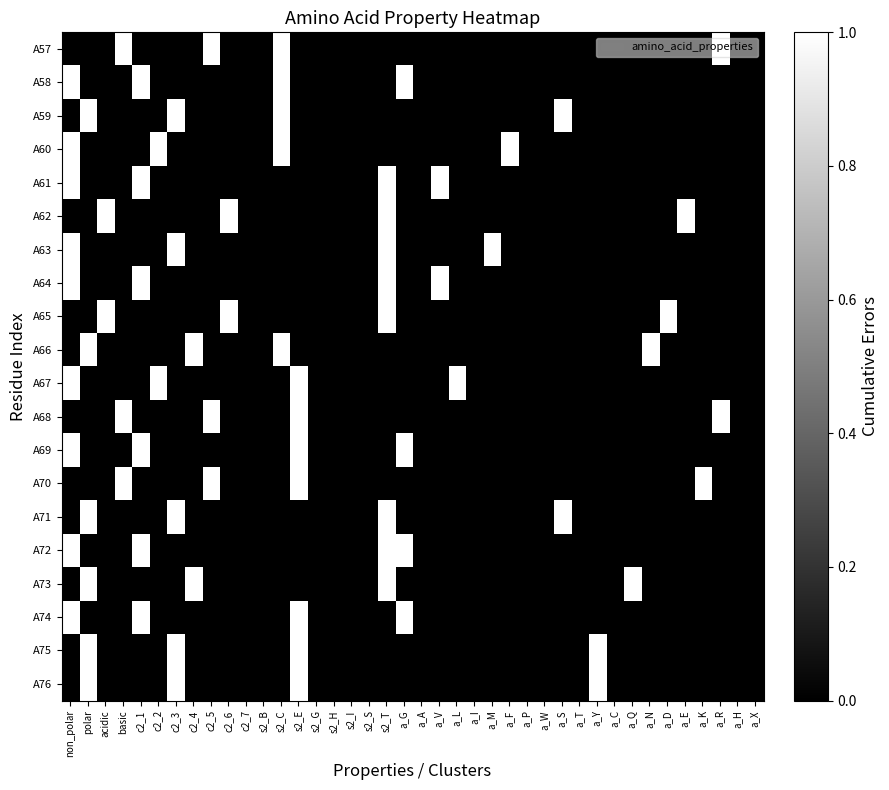

Reading left to right, list all the values displayed in this chart.

A57: non_polar=0	polar=0	acidic=0	basic=1	c2_1=0	c2_2=0	c2_3=0	c2_4=0	c2_5=1	c2_6=0	c2_7=0	s2_B=0	s2_C=1	s2_E=0	s2_G=0	s2_H=0	s2_I=0	s2_S=0	s2_T=0	a_G=0	a_A=0	a_V=0	a_L=0	a_I=0	a_M=0	a_F=0	a_P=0	a_W=0	a_S=0	a_T=0	a_Y=0	a_C=0	a_Q=0	a_N=0	a_D=0	a_E=0	a_K=0	a_R=1	a_H=0	a_X=0
A58: non_polar=1	polar=0	acidic=0	basic=0	c2_1=1	c2_2=0	c2_3=0	c2_4=0	c2_5=0	c2_6=0	c2_7=0	s2_B=0	s2_C=1	s2_E=0	s2_G=0	s2_H=0	s2_I=0	s2_S=0	s2_T=0	a_G=1	a_A=0	a_V=0	a_L=0	a_I=0	a_M=0	a_F=0	a_P=0	a_W=0	a_S=0	a_T=0	a_Y=0	a_C=0	a_Q=0	a_N=0	a_D=0	a_E=0	a_K=0	a_R=0	a_H=0	a_X=0
A59: non_polar=0	polar=1	acidic=0	basic=0	c2_1=0	c2_2=0	c2_3=1	c2_4=0	c2_5=0	c2_6=0	c2_7=0	s2_B=0	s2_C=1	s2_E=0	s2_G=0	s2_H=0	s2_I=0	s2_S=0	s2_T=0	a_G=0	a_A=0	a_V=0	a_L=0	a_I=0	a_M=0	a_F=0	a_P=0	a_W=0	a_S=1	a_T=0	a_Y=0	a_C=0	a_Q=0	a_N=0	a_D=0	a_E=0	a_K=0	a_R=0	a_H=0	a_X=0
A60: non_polar=1	polar=0	acidic=0	basic=0	c2_1=0	c2_2=1	c2_3=0	c2_4=0	c2_5=0	c2_6=0	c2_7=0	s2_B=0	s2_C=1	s2_E=0	s2_G=0	s2_H=0	s2_I=0	s2_S=0	s2_T=0	a_G=0	a_A=0	a_V=0	a_L=0	a_I=0	a_M=0	a_F=1	a_P=0	a_W=0	a_S=0	a_T=0	a_Y=0	a_C=0	a_Q=0	a_N=0	a_D=0	a_E=0	a_K=0	a_R=0	a_H=0	a_X=0
A61: non_polar=1	polar=0	acidic=0	basic=0	c2_1=1	c2_2=0	c2_3=0	c2_4=0	c2_5=0	c2_6=0	c2_7=0	s2_B=0	s2_C=0	s2_E=0	s2_G=0	s2_H=0	s2_I=0	s2_S=0	s2_T=1	a_G=0	a_A=0	a_V=1	a_L=0	a_I=0	a_M=0	a_F=0	a_P=0	a_W=0	a_S=0	a_T=0	a_Y=0	a_C=0	a_Q=0	a_N=0	a_D=0	a_E=0	a_K=0	a_R=0	a_H=0	a_X=0
A62: non_polar=0	polar=0	acidic=1	basic=0	c2_1=0	c2_2=0	c2_3=0	c2_4=0	c2_5=0	c2_6=1	c2_7=0	s2_B=0	s2_C=0	s2_E=0	s2_G=0	s2_H=0	s2_I=0	s2_S=0	s2_T=1	a_G=0	a_A=0	a_V=0	a_L=0	a_I=0	a_M=0	a_F=0	a_P=0	a_W=0	a_S=0	a_T=0	a_Y=0	a_C=0	a_Q=0	a_N=0	a_D=0	a_E=1	a_K=0	a_R=0	a_H=0	a_X=0
A63: non_polar=1	polar=0	acidic=0	basic=0	c2_1=0	c2_2=0	c2_3=1	c2_4=0	c2_5=0	c2_6=0	c2_7=0	s2_B=0	s2_C=0	s2_E=0	s2_G=0	s2_H=0	s2_I=0	s2_S=0	s2_T=1	a_G=0	a_A=0	a_V=0	a_L=0	a_I=0	a_M=1	a_F=0	a_P=0	a_W=0	a_S=0	a_T=0	a_Y=0	a_C=0	a_Q=0	a_N=0	a_D=0	a_E=0	a_K=0	a_R=0	a_H=0	a_X=0
A64: non_polar=1	polar=0	acidic=0	basic=0	c2_1=1	c2_2=0	c2_3=0	c2_4=0	c2_5=0	c2_6=0	c2_7=0	s2_B=0	s2_C=0	s2_E=0	s2_G=0	s2_H=0	s2_I=0	s2_S=0	s2_T=1	a_G=0	a_A=0	a_V=1	a_L=0	a_I=0	a_M=0	a_F=0	a_P=0	a_W=0	a_S=0	a_T=0	a_Y=0	a_C=0	a_Q=0	a_N=0	a_D=0	a_E=0	a_K=0	a_R=0	a_H=0	a_X=0
A65: non_polar=0	polar=0	acidic=1	basic=0	c2_1=0	c2_2=0	c2_3=0	c2_4=0	c2_5=0	c2_6=1	c2_7=0	s2_B=0	s2_C=0	s2_E=0	s2_G=0	s2_H=0	s2_I=0	s2_S=0	s2_T=1	a_G=0	a_A=0	a_V=0	a_L=0	a_I=0	a_M=0	a_F=0	a_P=0	a_W=0	a_S=0	a_T=0	a_Y=0	a_C=0	a_Q=0	a_N=0	a_D=1	a_E=0	a_K=0	a_R=0	a_H=0	a_X=0
A66: non_polar=0	polar=1	acidic=0	basic=0	c2_1=0	c2_2=0	c2_3=0	c2_4=1	c2_5=0	c2_6=0	c2_7=0	s2_B=0	s2_C=1	s2_E=0	s2_G=0	s2_H=0	s2_I=0	s2_S=0	s2_T=0	a_G=0	a_A=0	a_V=0	a_L=0	a_I=0	a_M=0	a_F=0	a_P=0	a_W=0	a_S=0	a_T=0	a_Y=0	a_C=0	a_Q=0	a_N=1	a_D=0	a_E=0	a_K=0	a_R=0	a_H=0	a_X=0
A67: non_polar=1	polar=0	acidic=0	basic=0	c2_1=0	c2_2=1	c2_3=0	c2_4=0	c2_5=0	c2_6=0	c2_7=0	s2_B=0	s2_C=0	s2_E=1	s2_G=0	s2_H=0	s2_I=0	s2_S=0	s2_T=0	a_G=0	a_A=0	a_V=0	a_L=1	a_I=0	a_M=0	a_F=0	a_P=0	a_W=0	a_S=0	a_T=0	a_Y=0	a_C=0	a_Q=0	a_N=0	a_D=0	a_E=0	a_K=0	a_R=0	a_H=0	a_X=0
A68: non_polar=0	polar=0	acidic=0	basic=1	c2_1=0	c2_2=0	c2_3=0	c2_4=0	c2_5=1	c2_6=0	c2_7=0	s2_B=0	s2_C=0	s2_E=1	s2_G=0	s2_H=0	s2_I=0	s2_S=0	s2_T=0	a_G=0	a_A=0	a_V=0	a_L=0	a_I=0	a_M=0	a_F=0	a_P=0	a_W=0	a_S=0	a_T=0	a_Y=0	a_C=0	a_Q=0	a_N=0	a_D=0	a_E=0	a_K=0	a_R=1	a_H=0	a_X=0
A69: non_polar=1	polar=0	acidic=0	basic=0	c2_1=1	c2_2=0	c2_3=0	c2_4=0	c2_5=0	c2_6=0	c2_7=0	s2_B=0	s2_C=0	s2_E=1	s2_G=0	s2_H=0	s2_I=0	s2_S=0	s2_T=0	a_G=1	a_A=0	a_V=0	a_L=0	a_I=0	a_M=0	a_F=0	a_P=0	a_W=0	a_S=0	a_T=0	a_Y=0	a_C=0	a_Q=0	a_N=0	a_D=0	a_E=0	a_K=0	a_R=0	a_H=0	a_X=0
A70: non_polar=0	polar=0	acidic=0	basic=1	c2_1=0	c2_2=0	c2_3=0	c2_4=0	c2_5=1	c2_6=0	c2_7=0	s2_B=0	s2_C=0	s2_E=1	s2_G=0	s2_H=0	s2_I=0	s2_S=0	s2_T=0	a_G=0	a_A=0	a_V=0	a_L=0	a_I=0	a_M=0	a_F=0	a_P=0	a_W=0	a_S=0	a_T=0	a_Y=0	a_C=0	a_Q=0	a_N=0	a_D=0	a_E=0	a_K=1	a_R=0	a_H=0	a_X=0
A71: non_polar=0	polar=1	acidic=0	basic=0	c2_1=0	c2_2=0	c2_3=1	c2_4=0	c2_5=0	c2_6=0	c2_7=0	s2_B=0	s2_C=0	s2_E=0	s2_G=0	s2_H=0	s2_I=0	s2_S=0	s2_T=1	a_G=0	a_A=0	a_V=0	a_L=0	a_I=0	a_M=0	a_F=0	a_P=0	a_W=0	a_S=1	a_T=0	a_Y=0	a_C=0	a_Q=0	a_N=0	a_D=0	a_E=0	a_K=0	a_R=0	a_H=0	a_X=0
A72: non_polar=1	polar=0	acidic=0	basic=0	c2_1=1	c2_2=0	c2_3=0	c2_4=0	c2_5=0	c2_6=0	c2_7=0	s2_B=0	s2_C=0	s2_E=0	s2_G=0	s2_H=0	s2_I=0	s2_S=0	s2_T=1	a_G=1	a_A=0	a_V=0	a_L=0	a_I=0	a_M=0	a_F=0	a_P=0	a_W=0	a_S=0	a_T=0	a_Y=0	a_C=0	a_Q=0	a_N=0	a_D=0	a_E=0	a_K=0	a_R=0	a_H=0	a_X=0
A73: non_polar=0	polar=1	acidic=0	basic=0	c2_1=0	c2_2=0	c2_3=0	c2_4=1	c2_5=0	c2_6=0	c2_7=0	s2_B=0	s2_C=0	s2_E=0	s2_G=0	s2_H=0	s2_I=0	s2_S=0	s2_T=1	a_G=0	a_A=0	a_V=0	a_L=0	a_I=0	a_M=0	a_F=0	a_P=0	a_W=0	a_S=0	a_T=0	a_Y=0	a_C=0	a_Q=1	a_N=0	a_D=0	a_E=0	a_K=0	a_R=0	a_H=0	a_X=0
A74: non_polar=1	polar=0	acidic=0	basic=0	c2_1=1	c2_2=0	c2_3=0	c2_4=0	c2_5=0	c2_6=0	c2_7=0	s2_B=0	s2_C=0	s2_E=1	s2_G=0	s2_H=0	s2_I=0	s2_S=0	s2_T=0	a_G=1	a_A=0	a_V=0	a_L=0	a_I=0	a_M=0	a_F=0	a_P=0	a_W=0	a_S=0	a_T=0	a_Y=0	a_C=0	a_Q=0	a_N=0	a_D=0	a_E=0	a_K=0	a_R=0	a_H=0	a_X=0
A75: non_polar=0	polar=1	acidic=0	basic=0	c2_1=0	c2_2=0	c2_3=1	c2_4=0	c2_5=0	c2_6=0	c2_7=0	s2_B=0	s2_C=0	s2_E=1	s2_G=0	s2_H=0	s2_I=0	s2_S=0	s2_T=0	a_G=0	a_A=0	a_V=0	a_L=0	a_I=0	a_M=0	a_F=0	a_P=0	a_W=0	a_S=0	a_T=0	a_Y=1	a_C=0	a_Q=0	a_N=0	a_D=0	a_E=0	a_K=0	a_R=0	a_H=0	a_X=0
A76: non_polar=0	polar=1	acidic=0	basic=0	c2_1=0	c2_2=0	c2_3=1	c2_4=0	c2_5=0	c2_6=0	c2_7=0	s2_B=0	s2_C=0	s2_E=1	s2_G=0	s2_H=0	s2_I=0	s2_S=0	s2_T=0	a_G=0	a_A=0	a_V=0	a_L=0	a_I=0	a_M=0	a_F=0	a_P=0	a_W=0	a_S=0	a_T=0	a_Y=1	a_C=0	a_Q=0	a_N=0	a_D=0	a_E=0	a_K=0	a_R=0	a_H=0	a_X=0